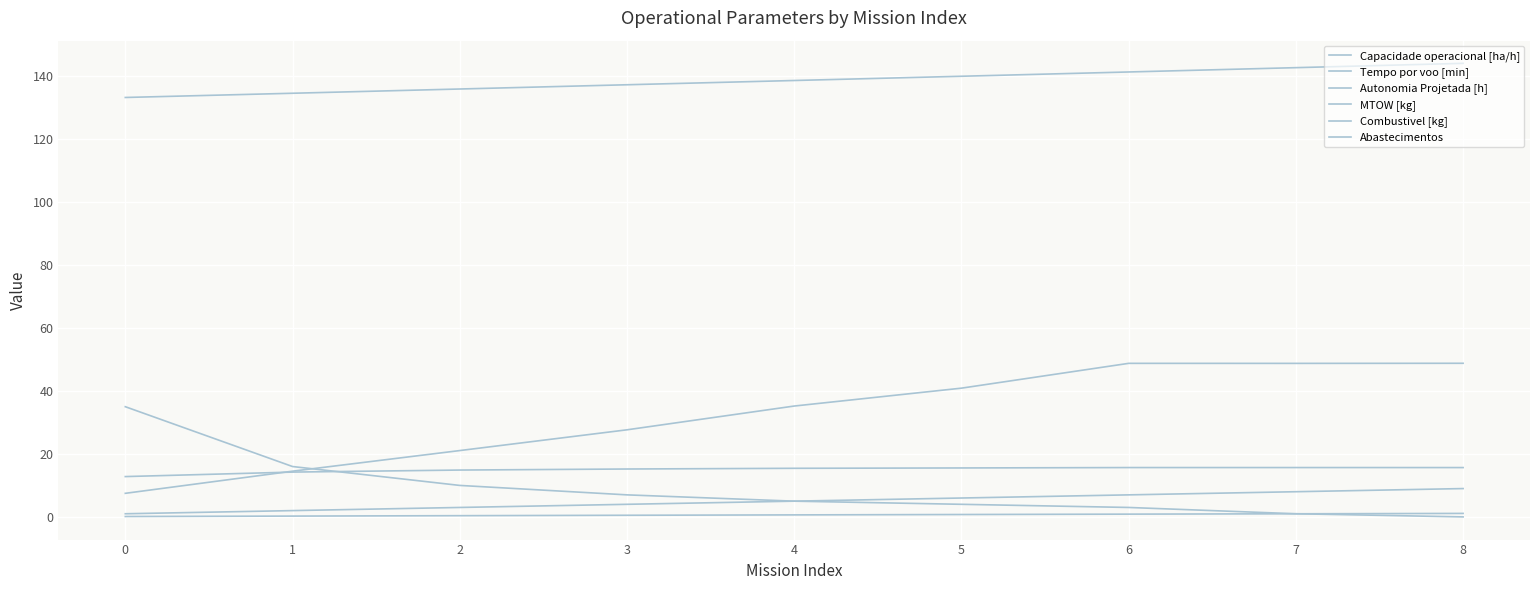

How many lines are shown in the chart?

6